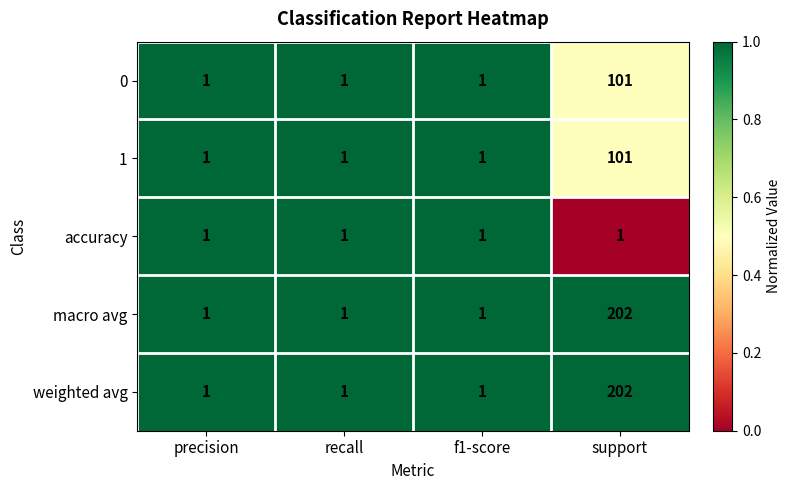

True or false: 0 has a value of 133 at support.

False